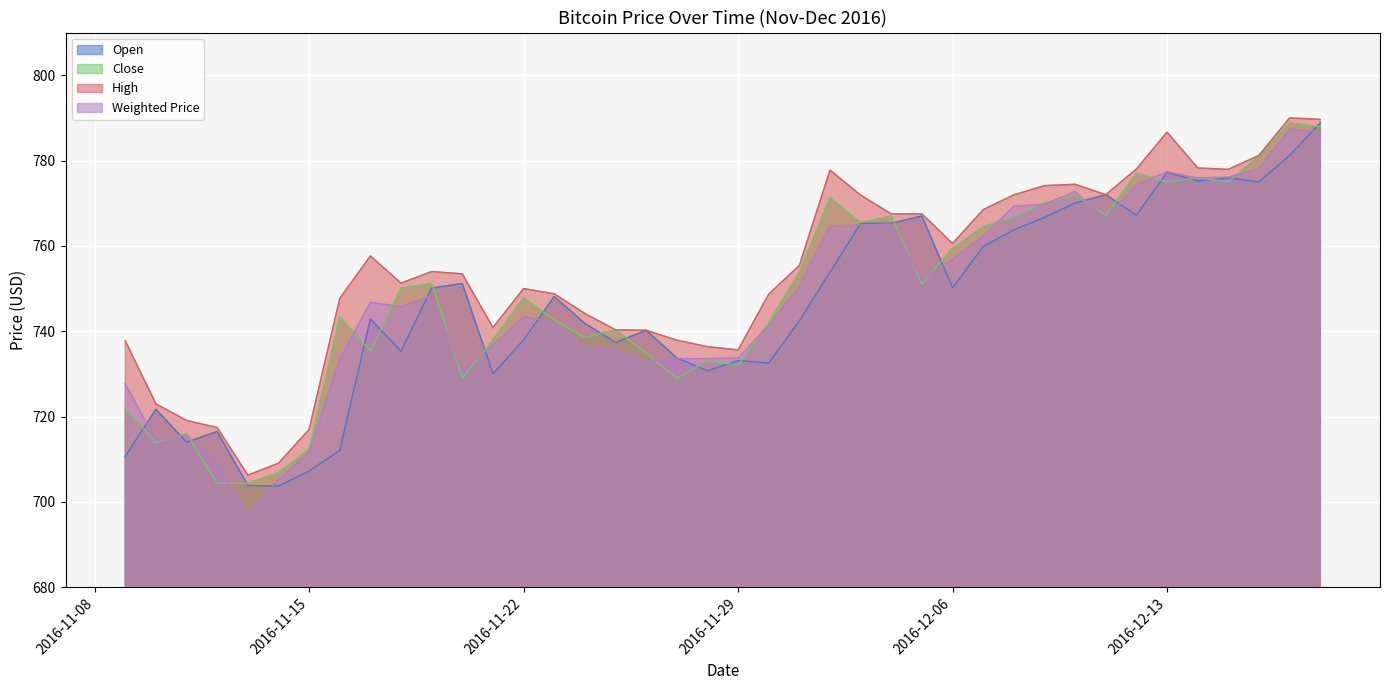

Reading right to left, what are all the values shown in this chart?

Open: 2016-12-18=788.8	2016-12-17=781.2	2016-12-16=775.0	2016-12-15=775.9	2016-12-14=775.2	2016-12-13=777.2	2016-12-12=767.2	2016-12-11=772.0	2016-12-10=770.1	2016-12-09=766.7	2016-12-08=763.8	2016-12-07=759.9	2016-12-06=750.2	2016-12-05=767.0	2016-12-04=765.3	2016-12-03=765.3	2016-12-02=753.8	2016-12-01=742.4	2016-11-30=732.6	2016-11-29=733.1	2016-11-28=730.7	2016-11-27=733.7	2016-11-26=740.2	2016-11-25=737.4	2016-11-24=741.8	2016-11-23=748.1	2016-11-22=738.0	2016-11-21=730.0	2016-11-20=751.2	2016-11-19=750.1	2016-11-18=735.3	2016-11-17=742.9	2016-11-16=712.1	2016-11-15=707.2	2016-11-14=703.7	2016-11-13=703.9	2016-11-12=716.5	2016-11-11=714.0	2016-11-10=721.7	2016-11-09=710.7
Close: 2016-12-18=787.9	2016-12-17=788.8	2016-12-16=781.2	2016-12-15=775.0	2016-12-14=775.9	2016-12-13=775.0	2016-12-12=777.1	2016-12-11=767.2	2016-12-10=771.9	2016-12-09=770.1	2016-12-08=766.7	2016-12-07=764.5	2016-12-06=759.5	2016-12-05=751.0	2016-12-04=767.0	2016-12-03=765.4	2016-12-02=771.3	2016-12-01=753.8	2016-11-30=742.0	2016-11-29=732.0	2016-11-28=733.1	2016-11-27=728.9	2016-11-26=734.9	2016-11-25=740.3	2016-11-24=738.5	2016-11-23=742.6	2016-11-22=747.9	2016-11-21=738.0	2016-11-20=729.1	2016-11-19=751.2	2016-11-18=750.1	2016-11-17=735.3	2016-11-16=743.4	2016-11-15=712.4	2016-11-14=706.8	2016-11-13=704.4	2016-11-12=704.4	2016-11-11=716.0	2016-11-10=713.9	2016-11-09=721.9
High: 2016-12-18=789.6	2016-12-17=790.0	2016-12-16=781.2	2016-12-15=777.9	2016-12-14=778.3	2016-12-13=786.7	2016-12-12=778.0	2016-12-11=772.0	2016-12-10=774.4	2016-12-09=774.1	2016-12-08=772.0	2016-12-07=768.5	2016-12-06=760.5	2016-12-05=767.5	2016-12-04=767.5	2016-12-03=771.9	2016-12-02=777.8	2016-12-01=755.4	2016-11-30=748.7	2016-11-29=735.6	2016-11-28=736.4	2016-11-27=737.9	2016-11-26=740.2	2016-11-25=740.3	2016-11-24=744.2	2016-11-23=748.8	2016-11-22=750.0	2016-11-21=740.9	2016-11-20=753.4	2016-11-19=754.0	2016-11-18=751.3	2016-11-17=757.6	2016-11-16=747.7	2016-11-15=717.0	2016-11-14=709.1	2016-11-13=706.3	2016-11-12=717.4	2016-11-11=719.1	2016-11-10=723.0	2016-11-09=737.8
Weighted Price: 2016-12-18=786.7	2016-12-17=787.4	2016-12-16=778.1	2016-12-15=776.1	2016-12-14=775.9	2016-12-13=777.4	2016-12-12=774.3	2016-12-11=766.5	2016-12-10=772.7	2016-12-09=769.7	2016-12-08=769.3	2016-12-07=762.3	2016-12-06=757.0	2016-12-05=752.0	2016-12-04=765.1	2016-12-03=764.9	2016-12-02=764.7	2016-12-01=750.5	2016-11-30=741.4	2016-11-29=733.7	2016-11-28=733.6	2016-11-27=733.5	2016-11-26=733.0	2016-11-25=735.9	2016-11-24=736.0	2016-11-23=742.1	2016-11-22=743.4	2016-11-21=736.8	2016-11-20=730.8	2016-11-19=748.3	2016-11-18=745.8	2016-11-17=746.8	2016-11-16=733.5	2016-11-15=711.7	2016-11-14=705.2	2016-11-13=697.4	2016-11-12=708.5	2016-11-11=715.7	2016-11-10=714.4	2016-11-09=727.7